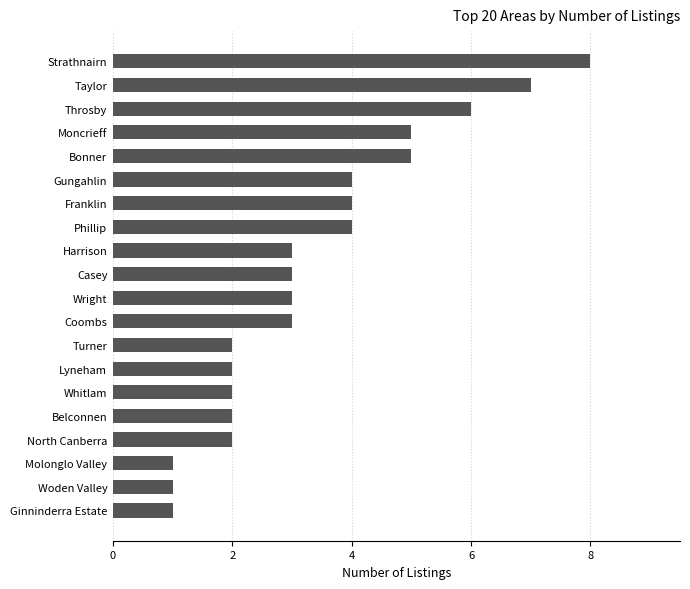

How many data points does each series have?

20